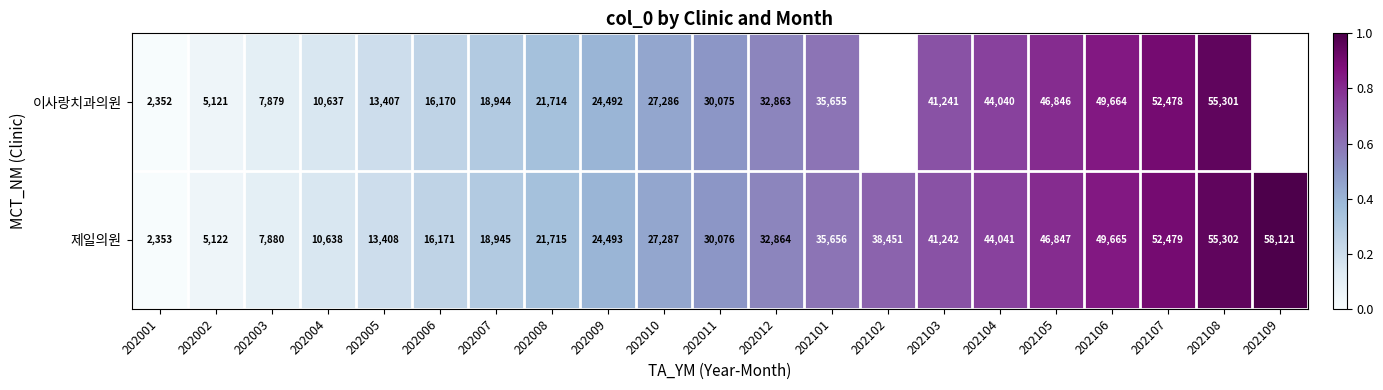

Is it true that 제일의원 equals 1.6 at 202109?

False